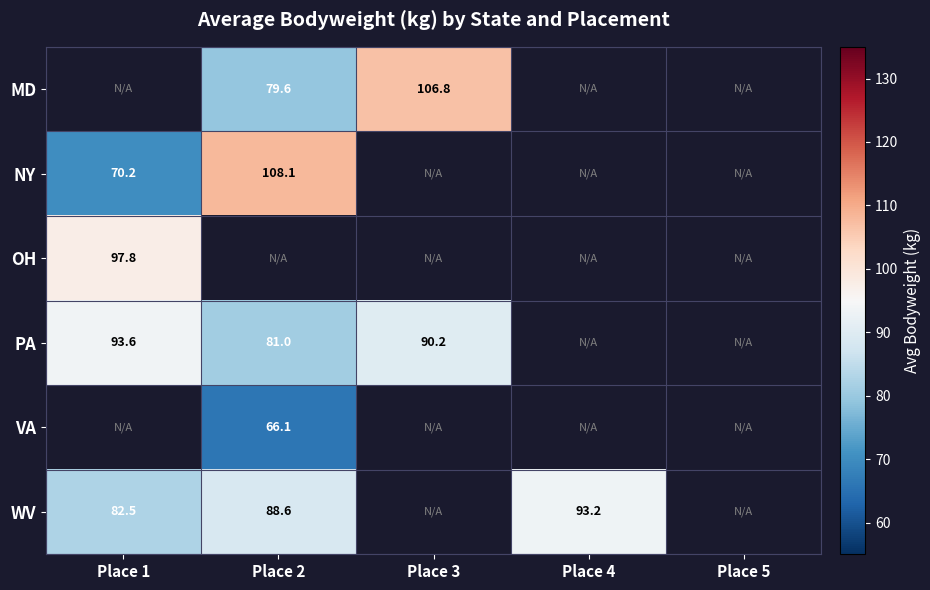

Is it true that WV equals 93.2 at Place 4?

True